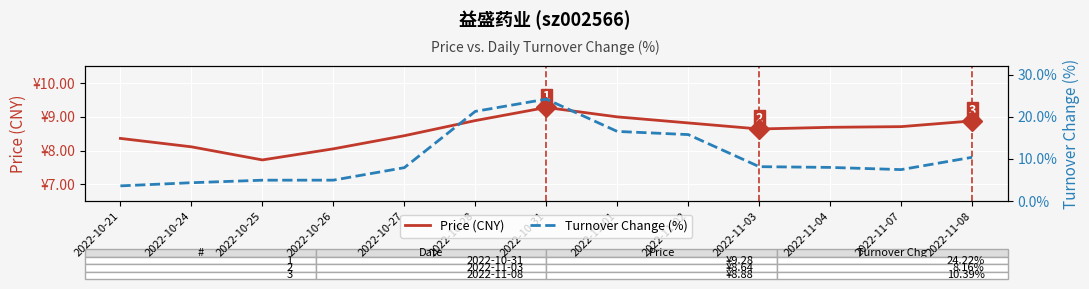

List the series in order of their overall mean, highest first.

Turnover Change (%), Price (CNY)